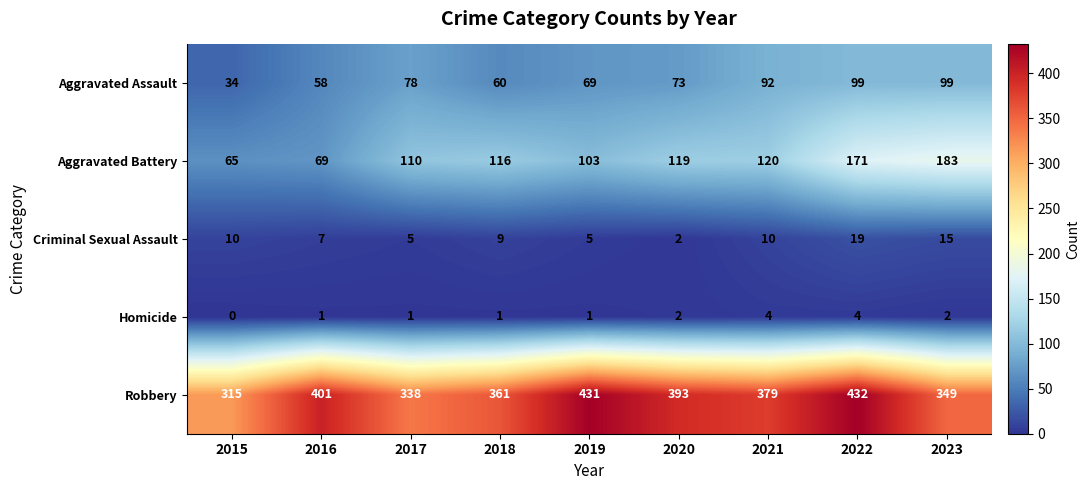

What is the lowest value of the Robbery series?

315